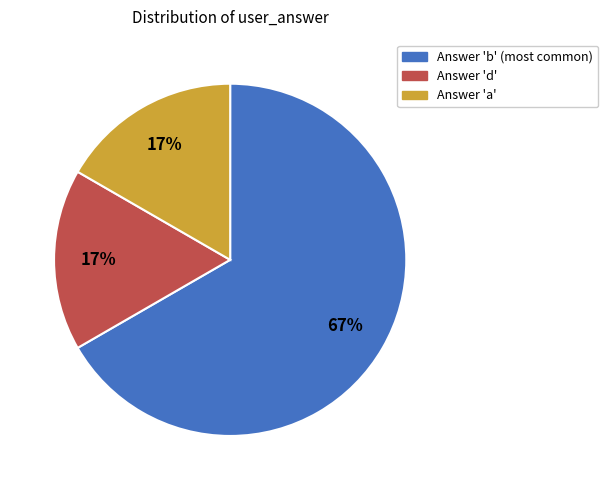

To the nearest percent, what is the average slice percentage?

33%